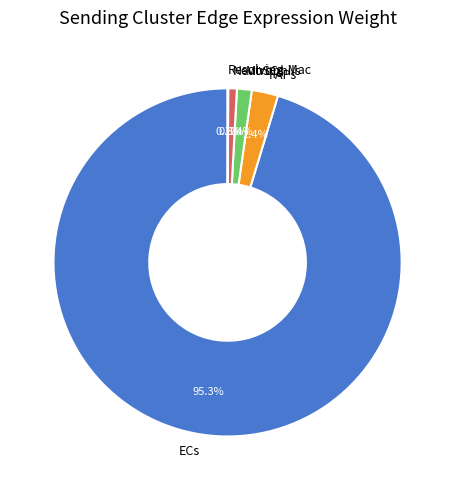

Which category has the biggest portion of the pie?

ECs